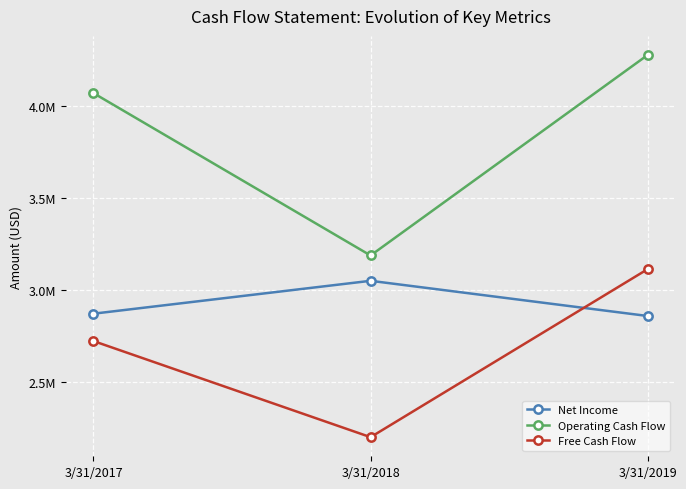

Between 3/31/2018 and 3/31/2019, which series saw the biggest shift?

Operating Cash Flow